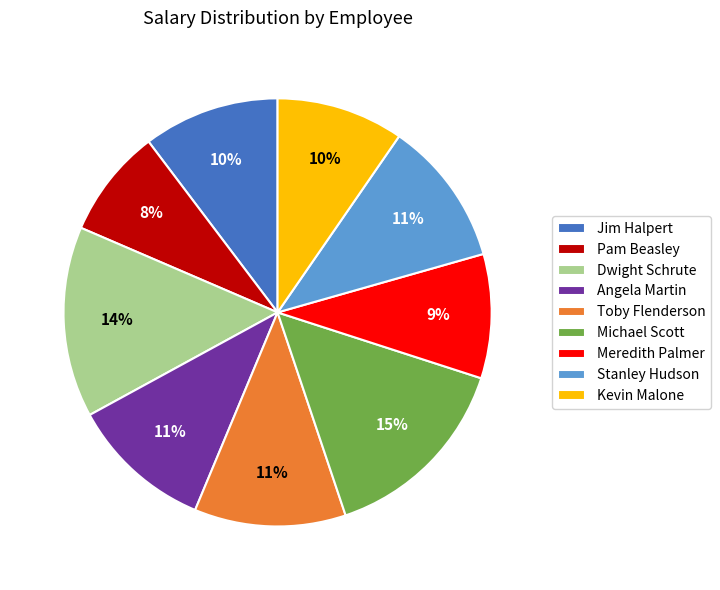

Does any single category account for the majority?

No